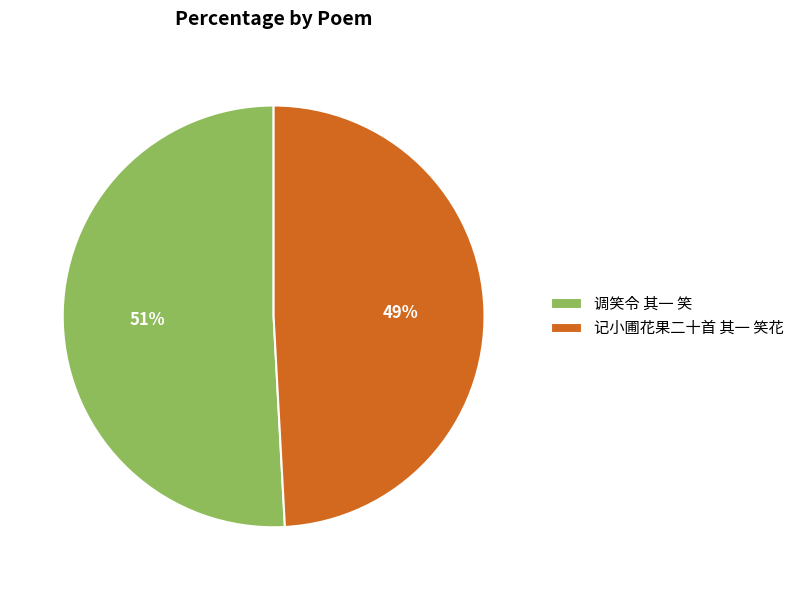

Rank the categories by value from lowest to highest.

记小圃花果二十首 其一 笑花, 调笑令 其一 笑